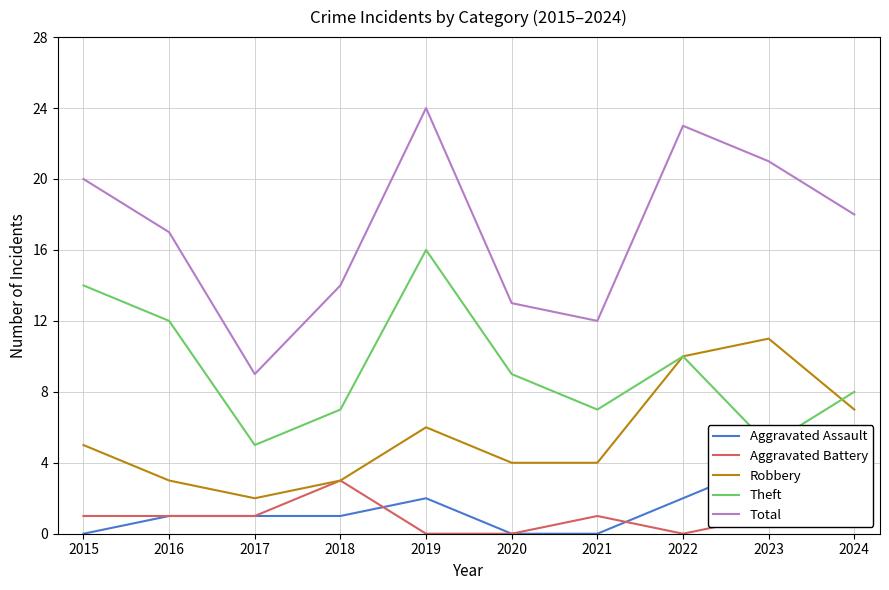

What is the total value across all series at 2023?

42